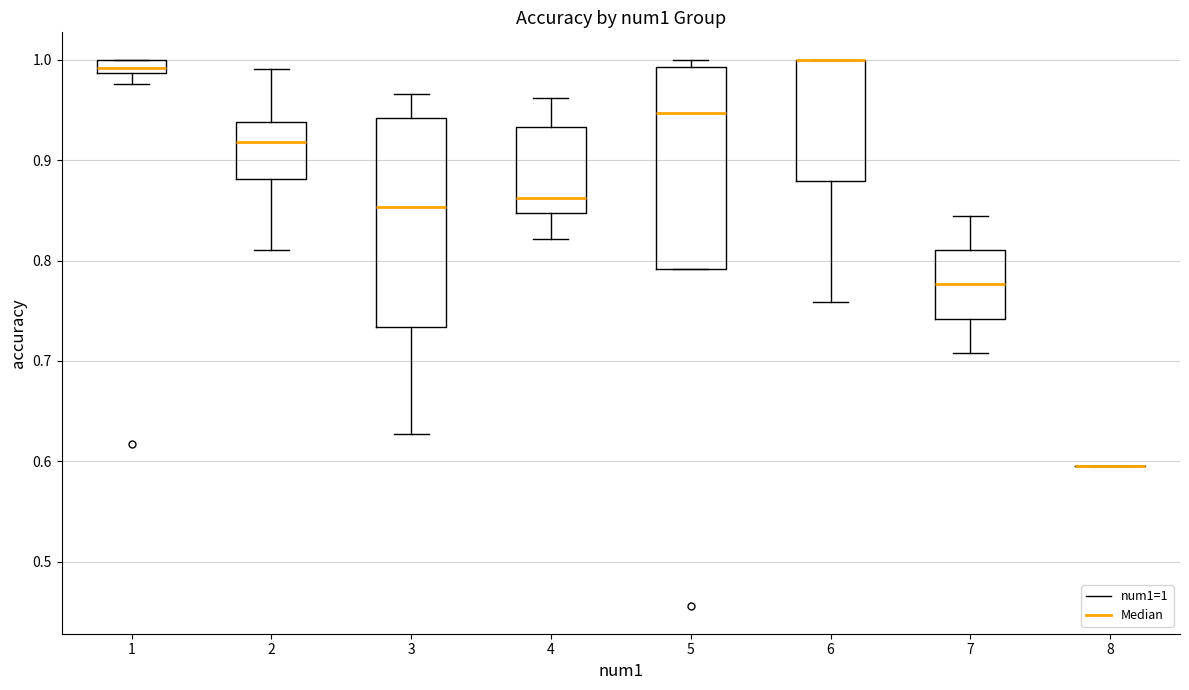

Where does the lower whisker of the box at x = 1 end on the y-axis? The values are not printed on the chart, so give them approximately, as read against the axis.

0.98